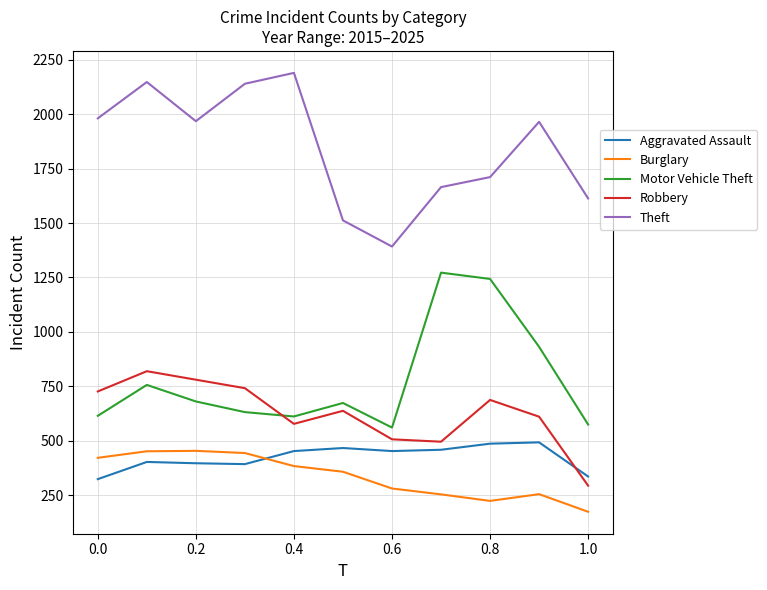

True or false: Theft and Burglary intersect in this chart.

False